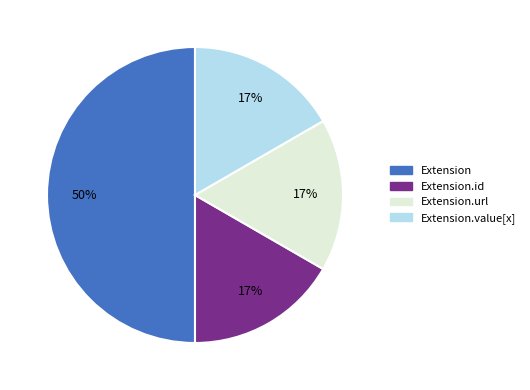

The Extension.value[x] slice represents 30% of the pie. True or false?

False